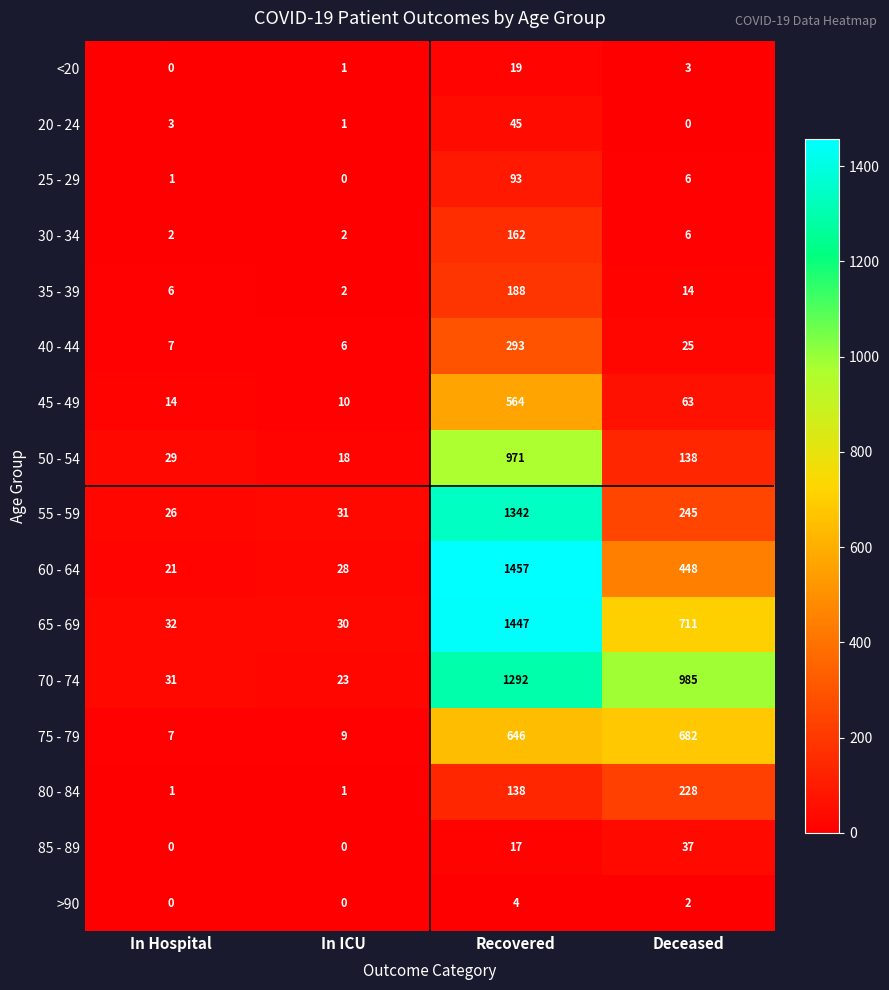

At Recovered, list the series in order from largest to smallest.

60 - 64, 65 - 69, 55 - 59, 70 - 74, 50 - 54, 75 - 79, 45 - 49, 40 - 44, 35 - 39, 30 - 34, 80 - 84, 25 - 29, 20 - 24, <20, 85 - 89, >90